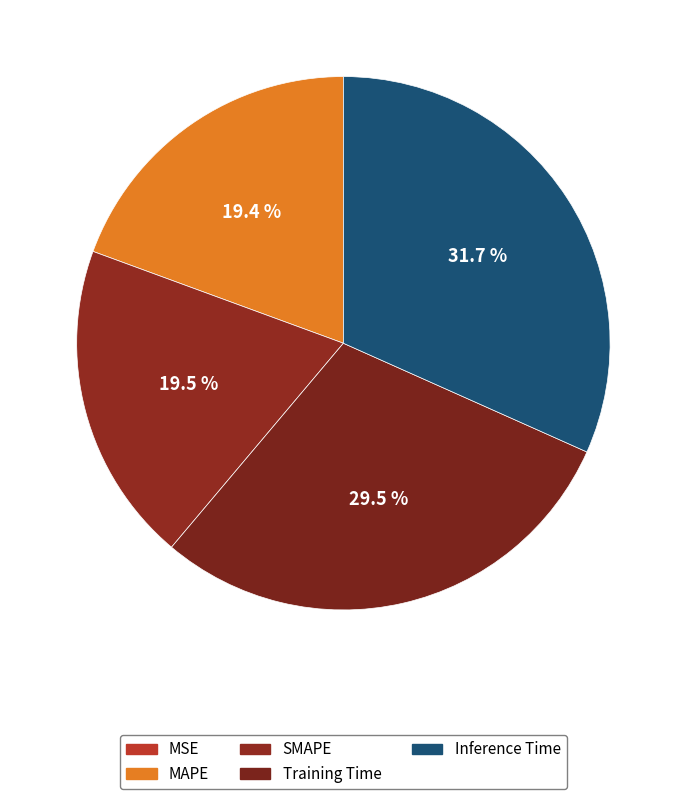

Does SMAPE account for over 50% of the chart?

No